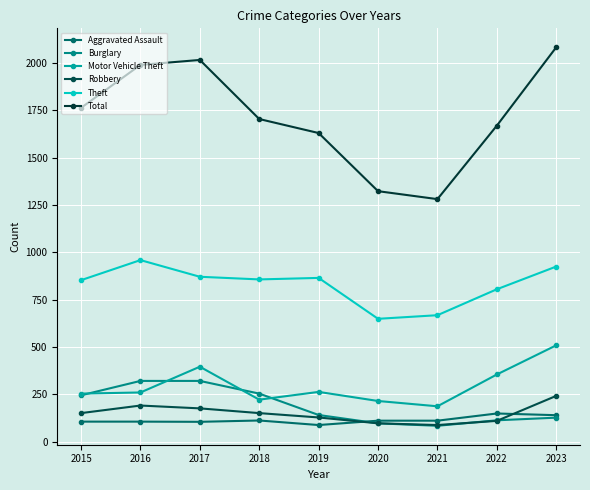

At 2016, list the series in order from largest to smallest.

Total, Theft, Burglary, Motor Vehicle Theft, Robbery, Aggravated Assault